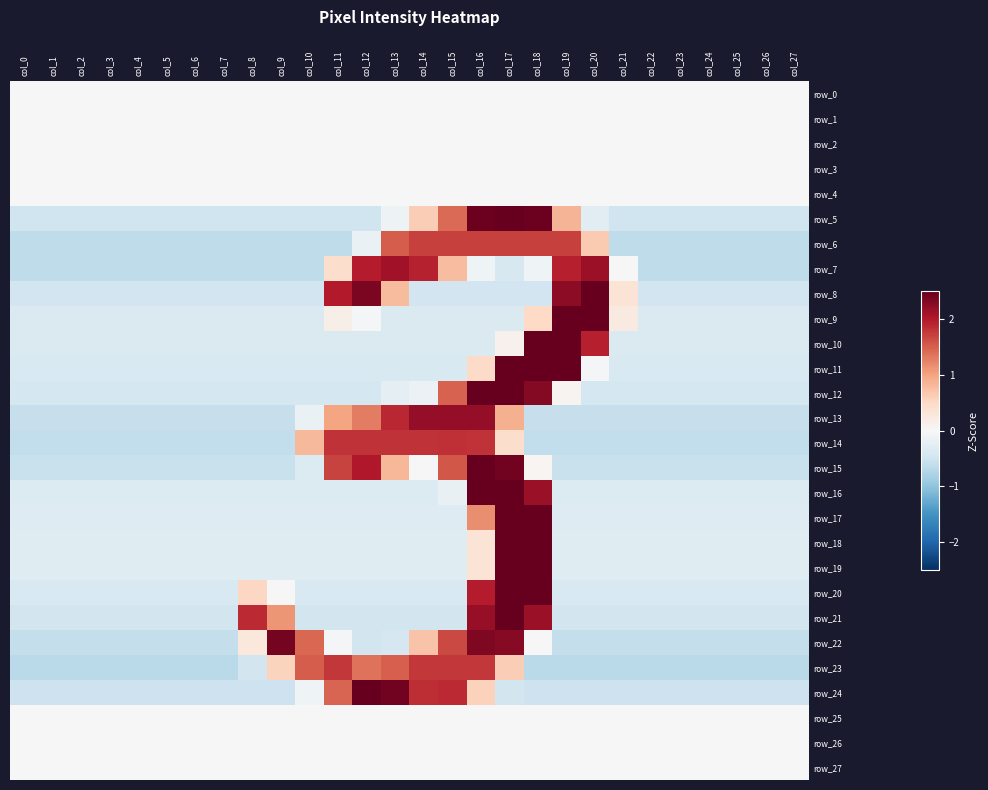

How many categories are shown in the chart?

28